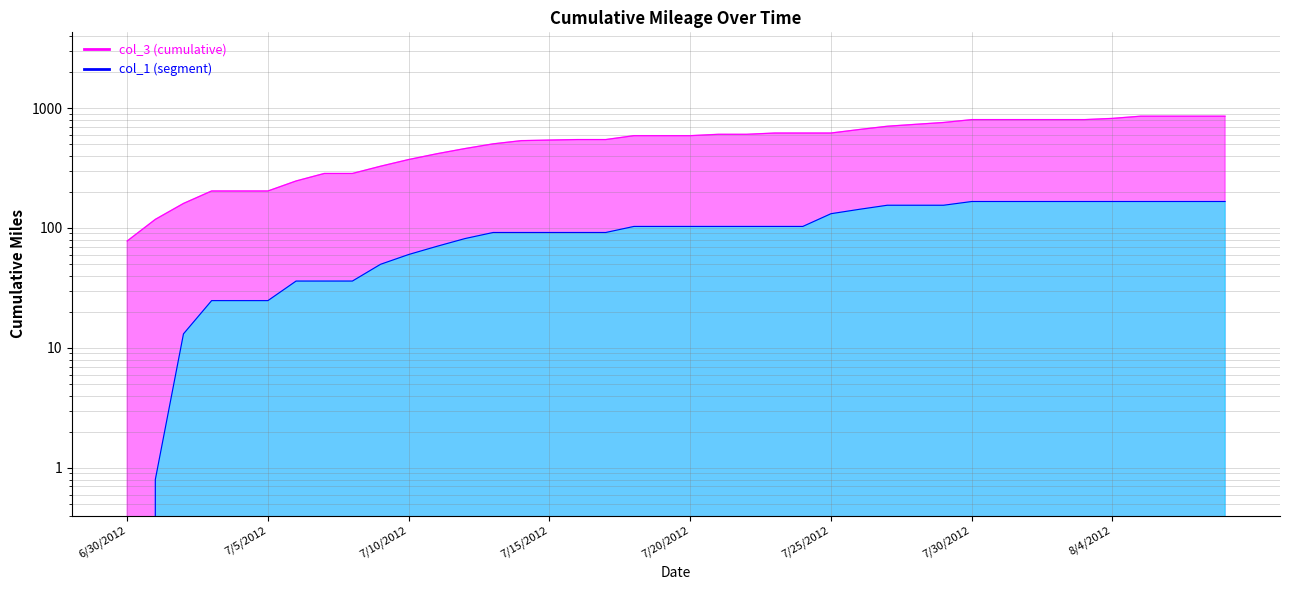

Reading right to left, list all the values displayed in this chart.

col_3: 8/8/2012=855.1	8/7/2012=855.1	8/6/2012=855.1	8/5/2012=855.1	8/4/2012=819.7	8/3/2012=800.6	8/2/2012=800.6	8/1/2012=800.6	7/31/2012=800.6	7/30/2012=800.6	7/29/2012=757.6	7/28/2012=731.3	7/27/2012=704.9	7/26/2012=661.9	7/25/2012=618.9	7/24/2012=618.9	7/23/2012=618.8	7/22/2012=603.9	7/21/2012=603.9	7/20/2012=588.3	7/19/2012=588.3	7/18/2012=588.3	7/17/2012=546.0	7/16/2012=546.0	7/15/2012=540.7	7/14/2012=534.7	7/13/2012=502.8	7/12/2012=459.4	7/11/2012=415.8	7/10/2012=372.2	7/9/2012=327.3	7/8/2012=284.8	7/7/2012=284.8	7/6/2012=246.6	7/5/2012=203.5	7/4/2012=203.5	7/3/2012=203.5	7/2/2012=160.2	7/1/2012=118.0	6/30/2012=77.9
col_1: 8/8/2012=166.2	8/7/2012=166.2	8/6/2012=166.2	8/5/2012=166.2	8/4/2012=166.2	8/3/2012=166.2	8/2/2012=166.2	8/1/2012=166.2	7/31/2012=166.2	7/30/2012=166.2	7/29/2012=154.7	7/28/2012=154.7	7/27/2012=154.7	7/26/2012=143.0	7/25/2012=131.5	7/24/2012=103.0	7/23/2012=103.0	7/22/2012=103.0	7/21/2012=103.0	7/20/2012=103.0	7/19/2012=103.0	7/18/2012=103.0	7/17/2012=91.7	7/16/2012=91.7	7/15/2012=91.7	7/14/2012=91.7	7/13/2012=91.7	7/12/2012=81.6	7/11/2012=70.3	7/10/2012=60.1	7/9/2012=49.8	7/8/2012=36.1	7/7/2012=36.1	7/6/2012=36.1	7/5/2012=24.8	7/4/2012=24.8	7/3/2012=24.8	7/2/2012=13.1	7/1/2012=0.8	6/30/2012=0.0